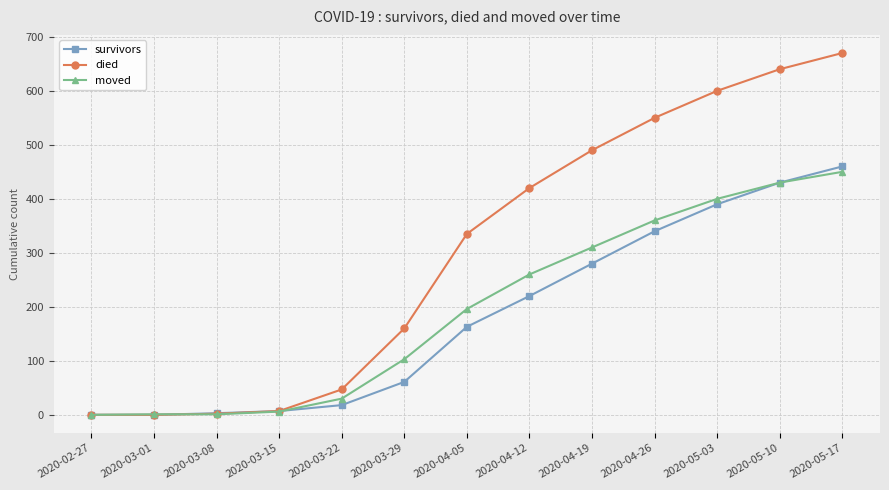

Which category has the highest value in the died series?

2020-05-17